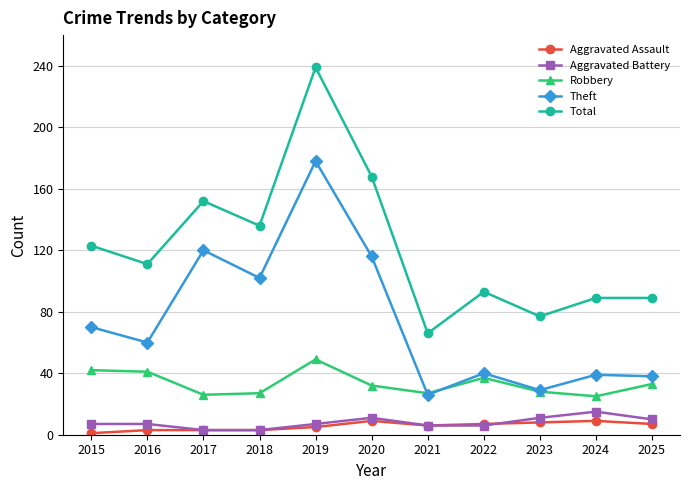

The value of Robbery at 2018 is 37. True or false?

False